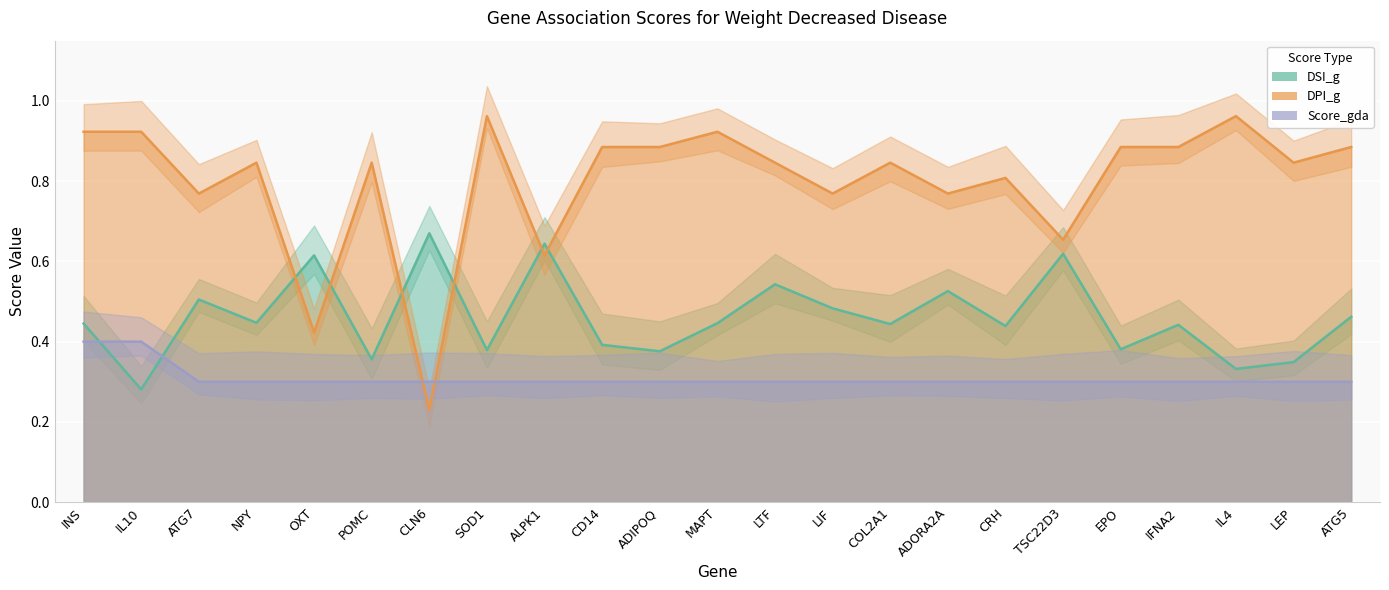

What is the maximum value for DPI_g?

1.0